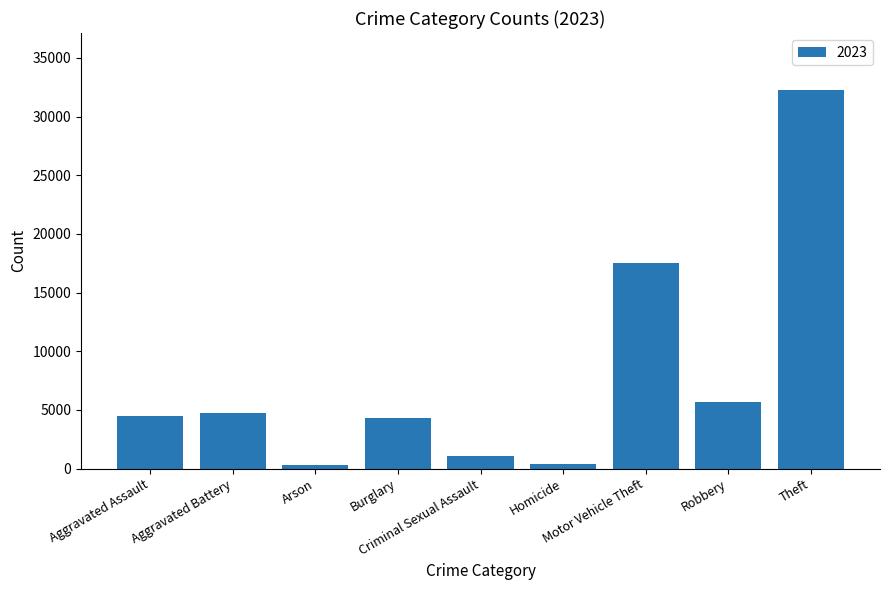

How many bars are there in total?

9